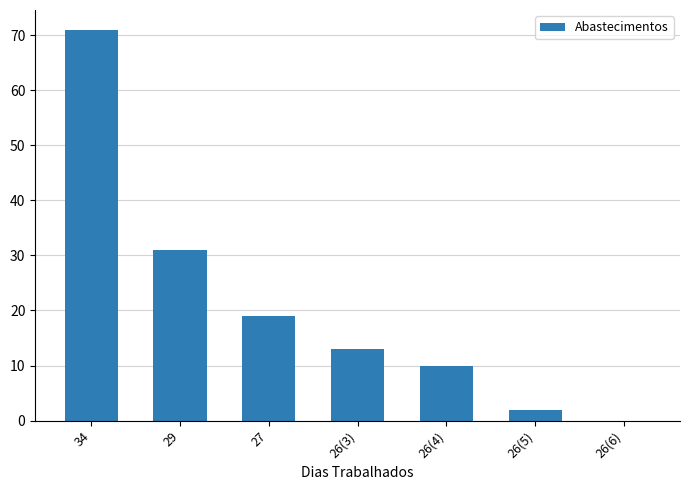

At which category does the chart reach its peak across all series?

34